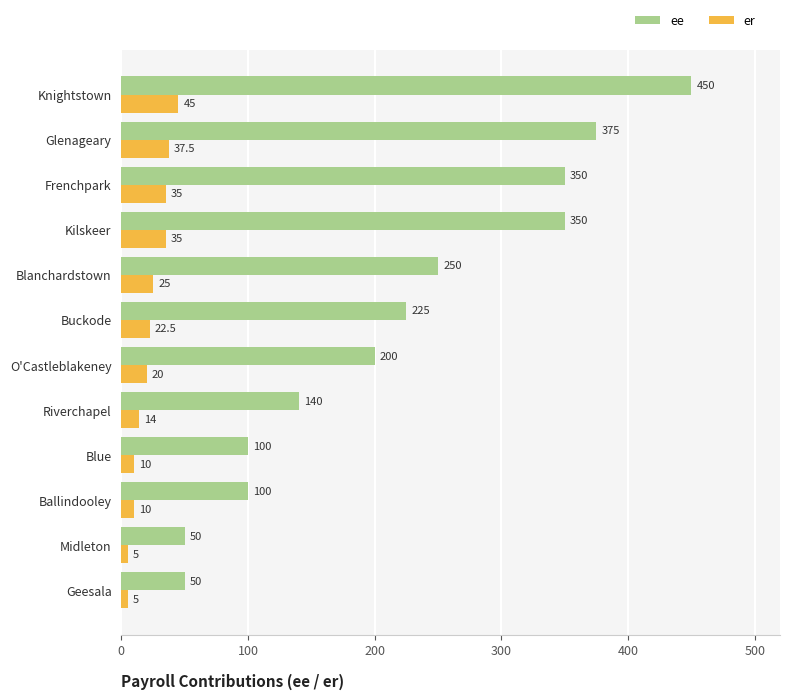

Between Midleton and Blue, which series saw the biggest shift?

ee